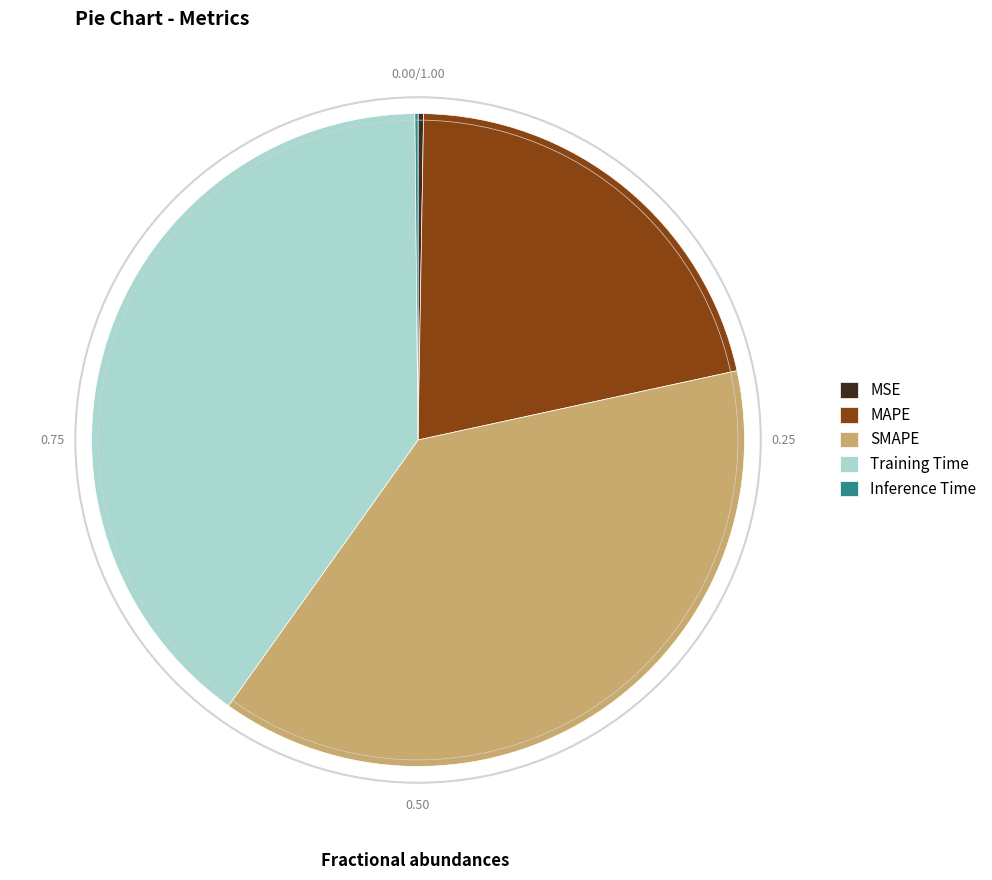

Which has a higher value, MAPE or Training Time?

Training Time